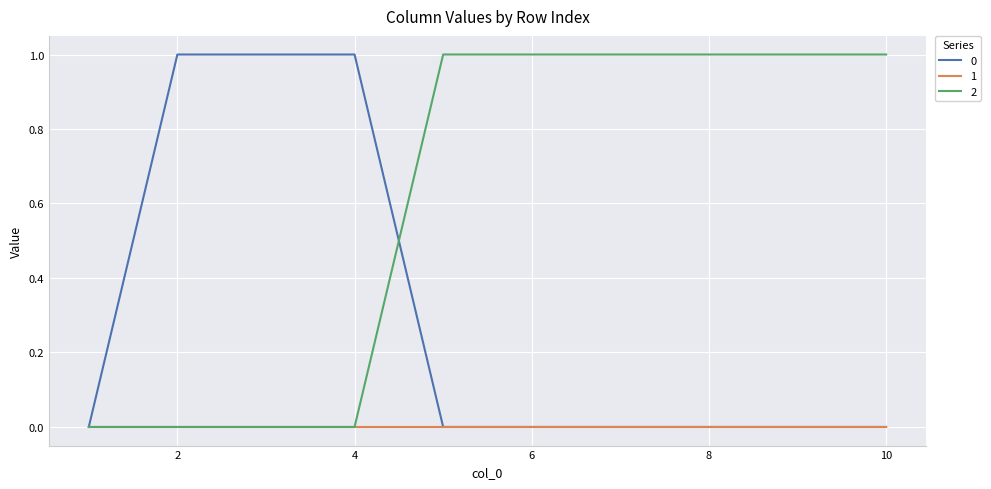

List the series in order of their overall mean, highest first.

2, 0, 1